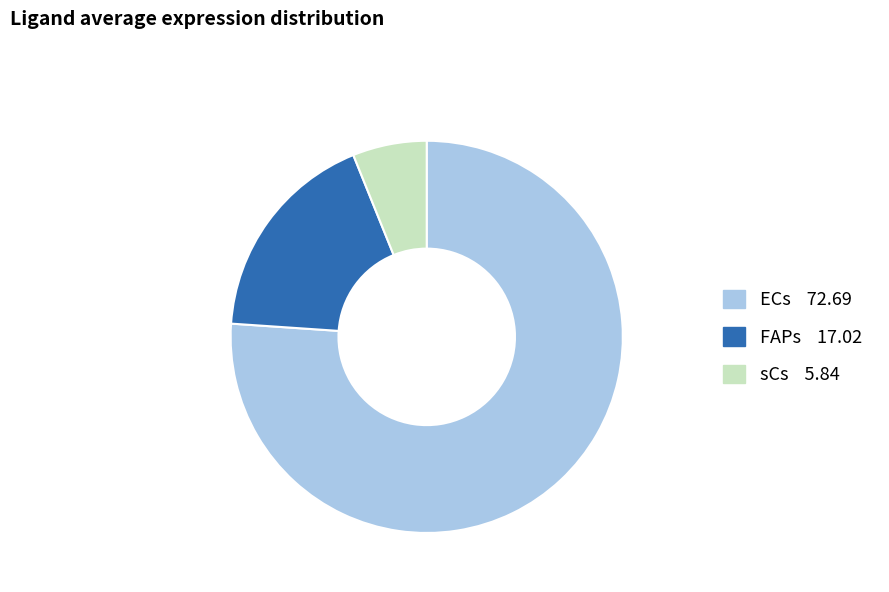

True or false: FAPs accounts for 18% of the total.

True